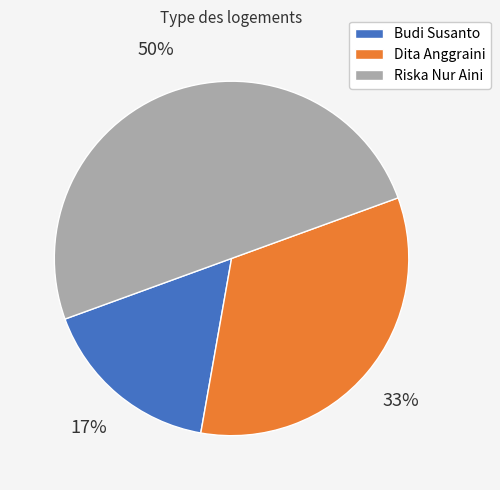

What is the largest slice in the pie chart?

Riska Nur Aini